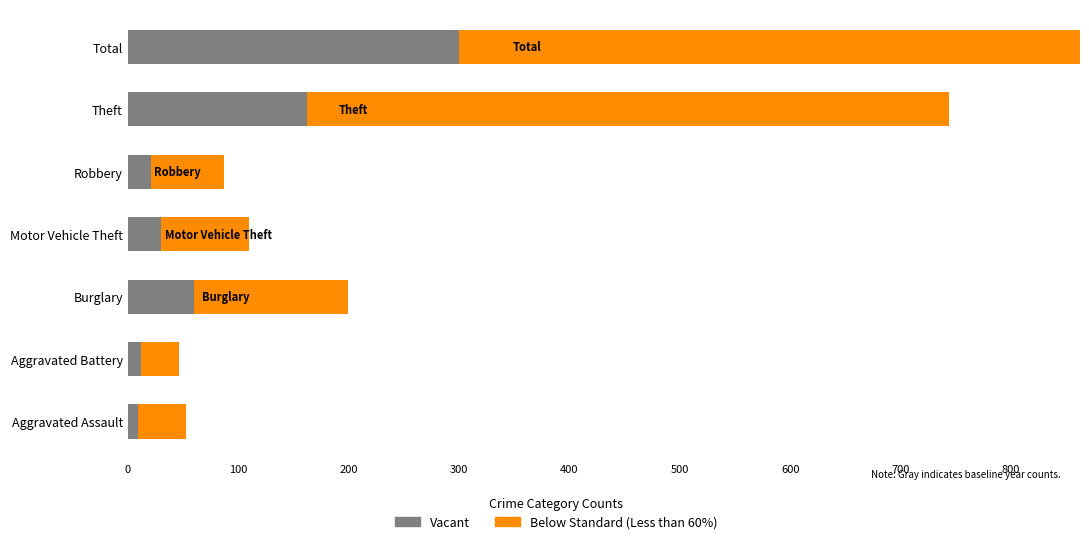

How many bars are there in total?

14